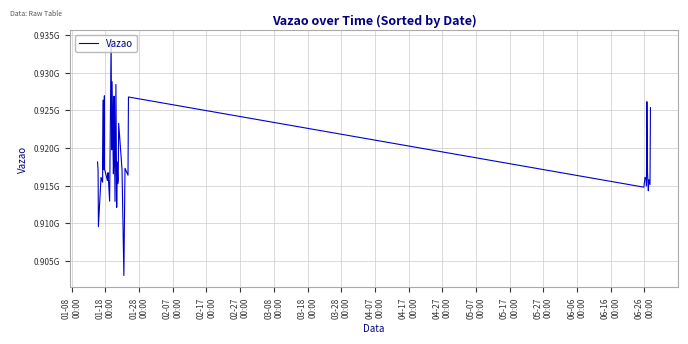

How many points are lower than both their immediate neighbors (excluding endpoints)?

16